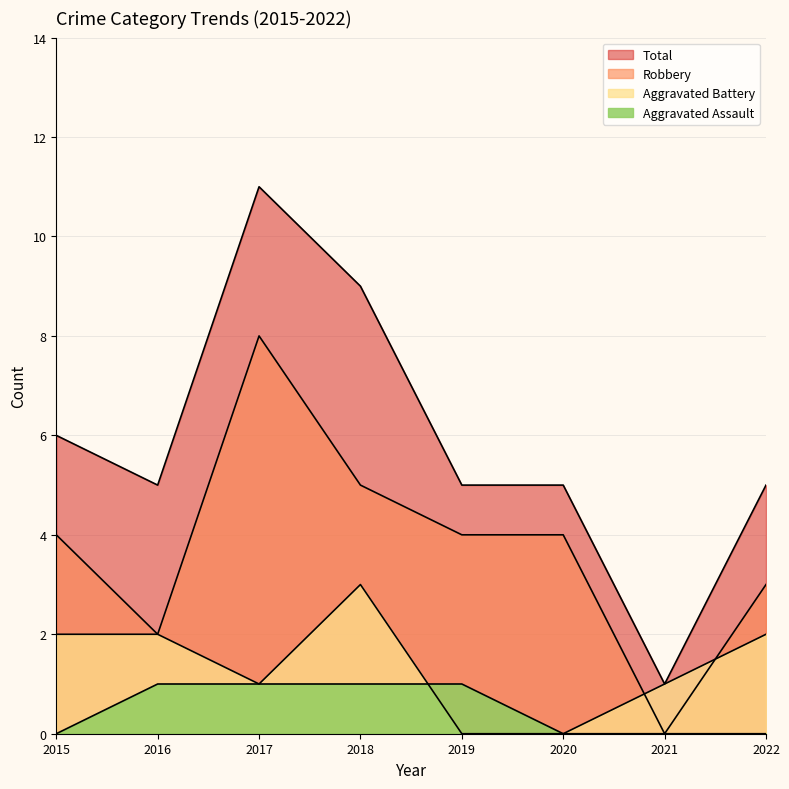

What is the spread (max minus min) of values at 2015?

6